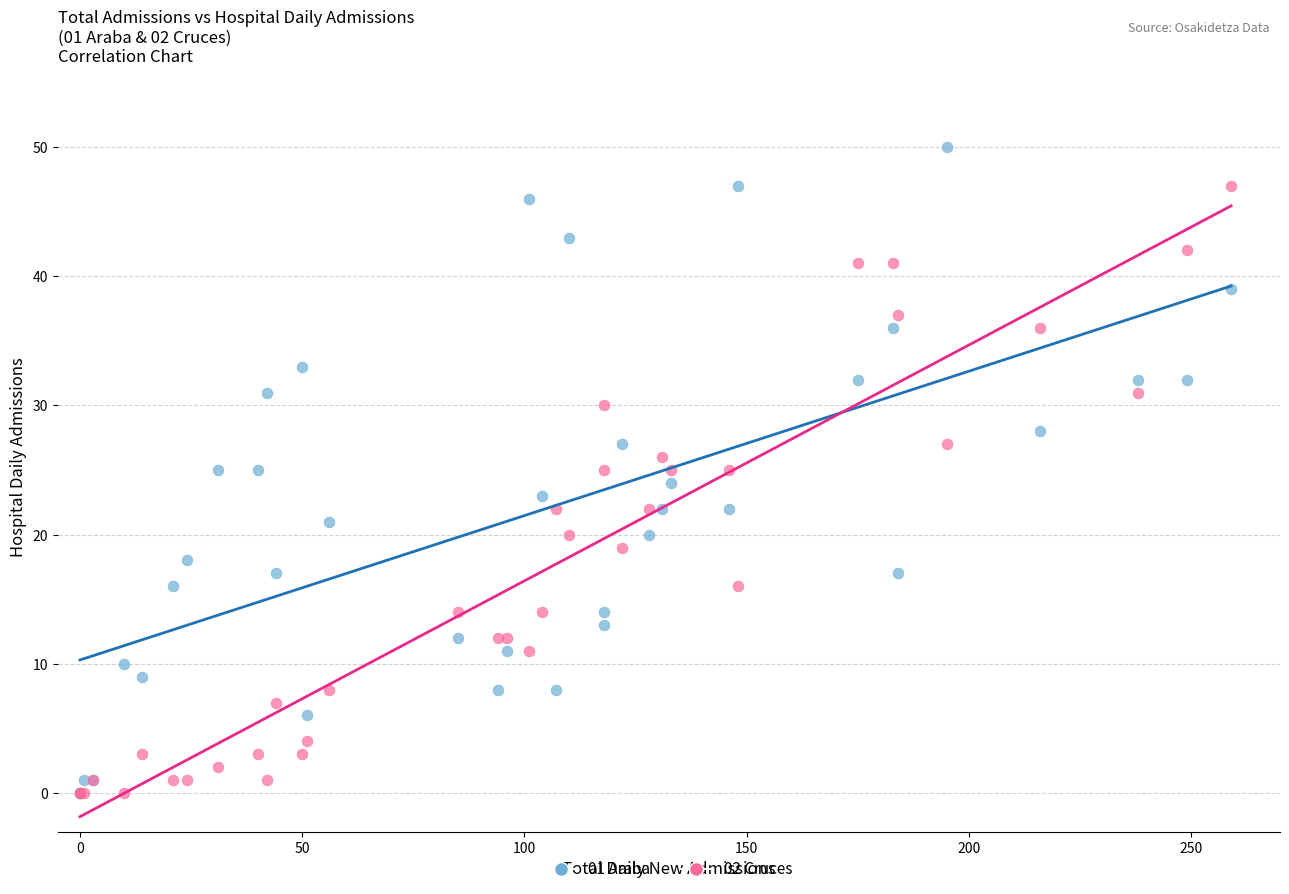

Which series has the largest Y range (max minus min)?

01 Araba